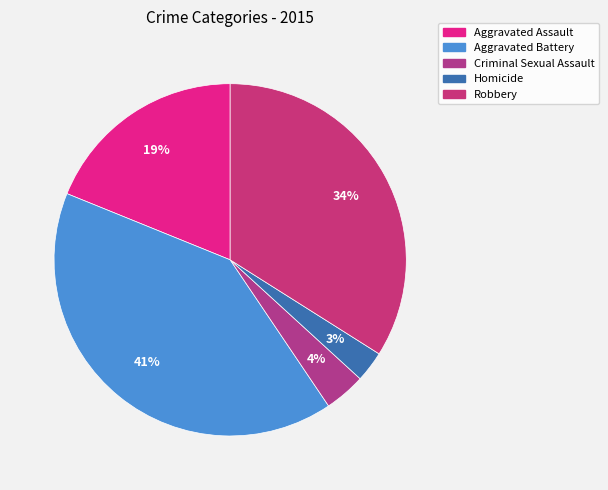

Does Robbery account for over 50% of the chart?

No